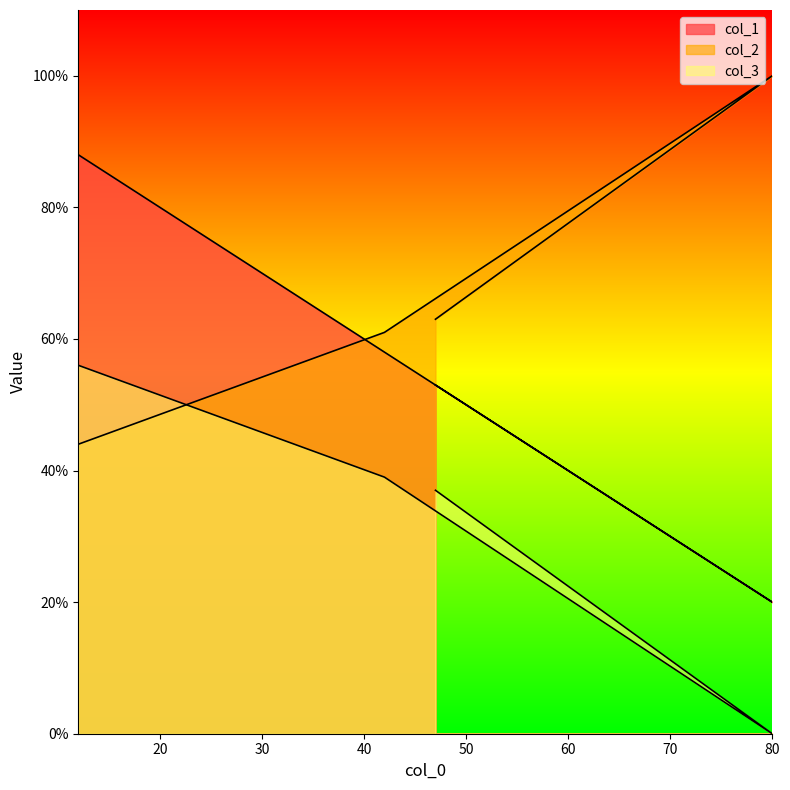

What is the maximum value shown in the chart?

100